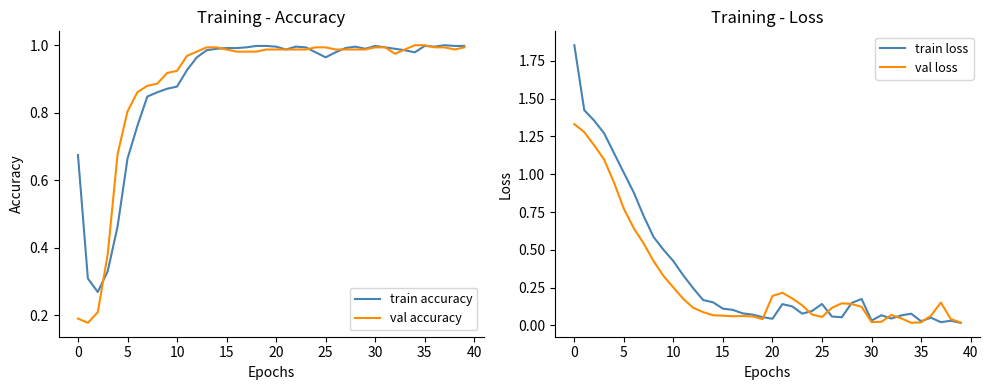

What is the difference between the second highest and minimum values in the train accuracy series?

0.7